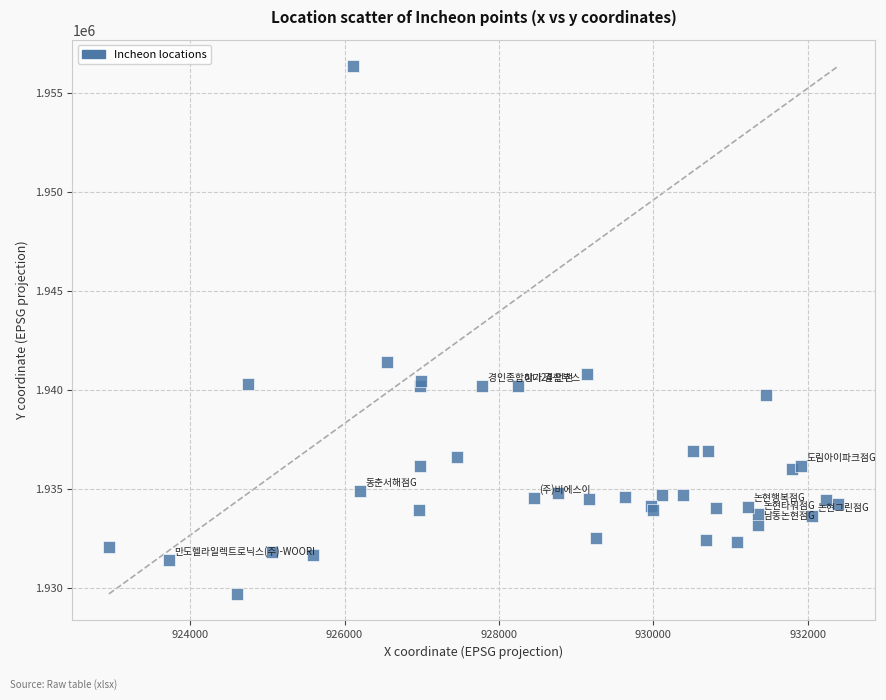

What Y value in the scatter plot is closest to 1943033?

1941432.3